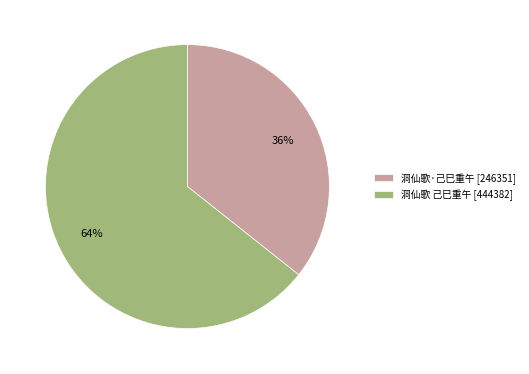

To the nearest percent, what is the combined percentage of 洞仙歌·己巳重午 [246351] and 洞仙歌 己巳重午 [444382]?

100%